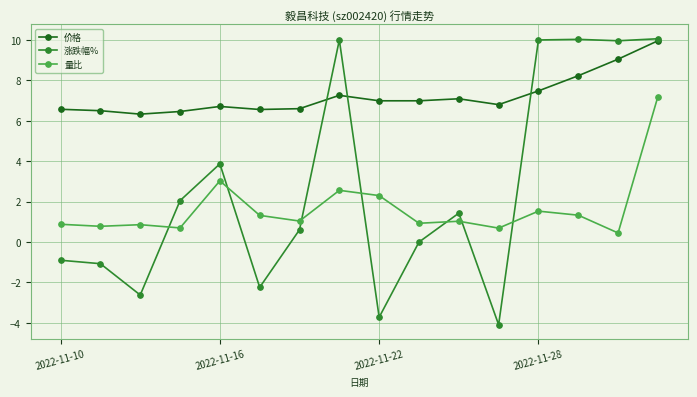

True or false: 量比 has more than 2 points higher than both neighbors.

True